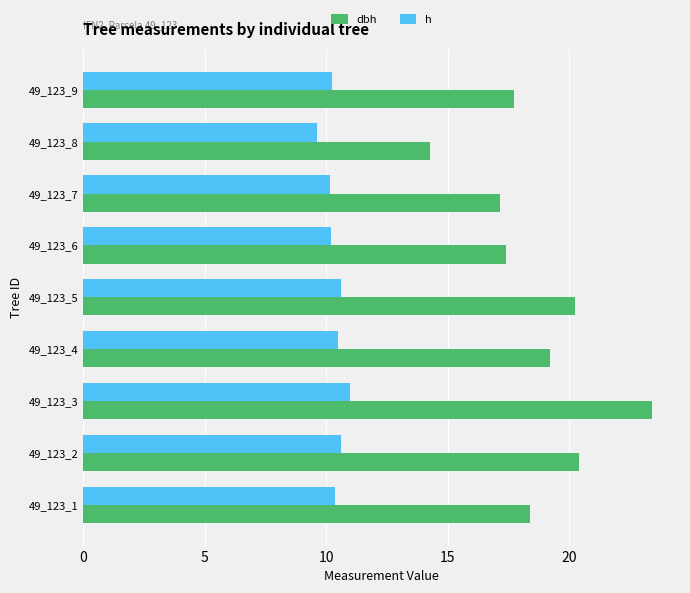

What is the difference between the maximum and minimum values in the dbh series?

9.1